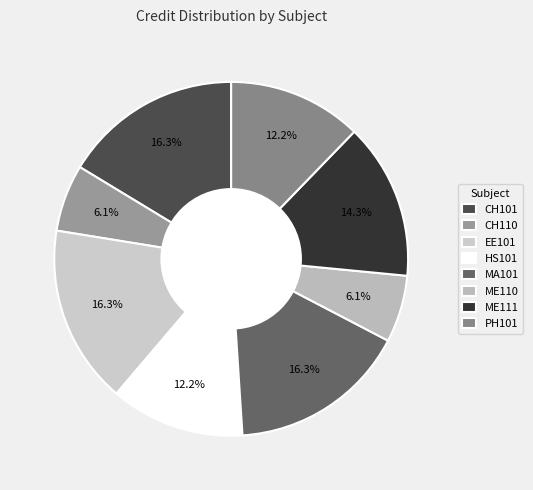

Which slice is the smallest?

CH110